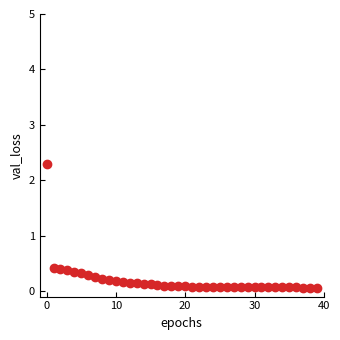

What is the range of Y values (max minus min)?

2.2